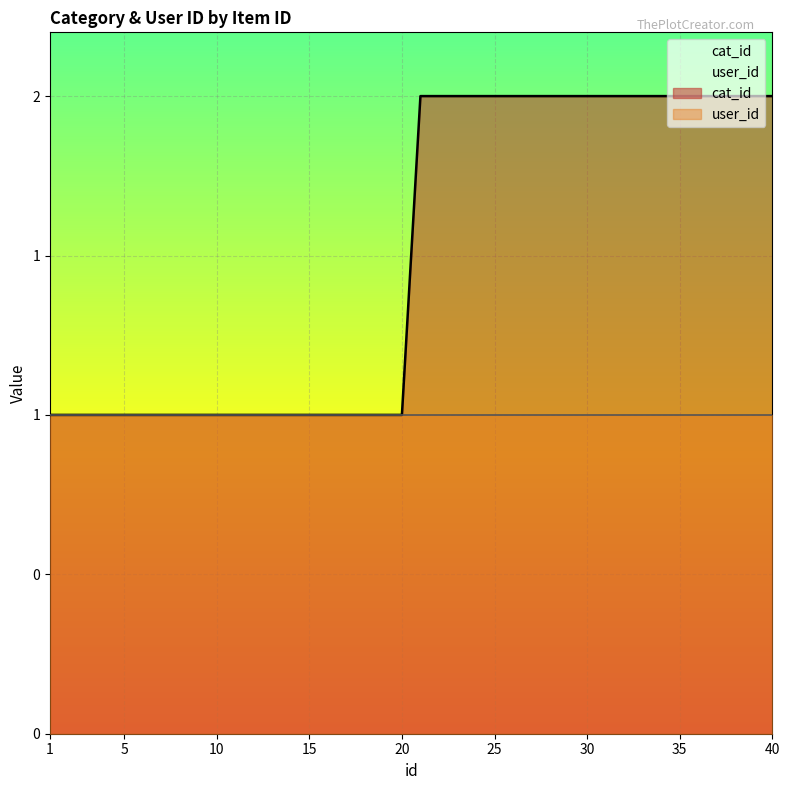

True or false: the data has more than 0 interior local peaks.

False